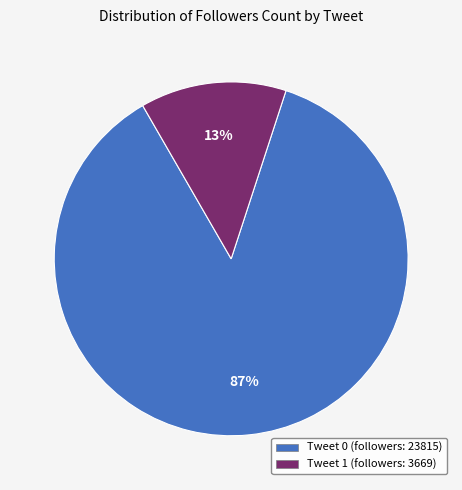

Is there any slice that represents more than half of the pie?

Yes